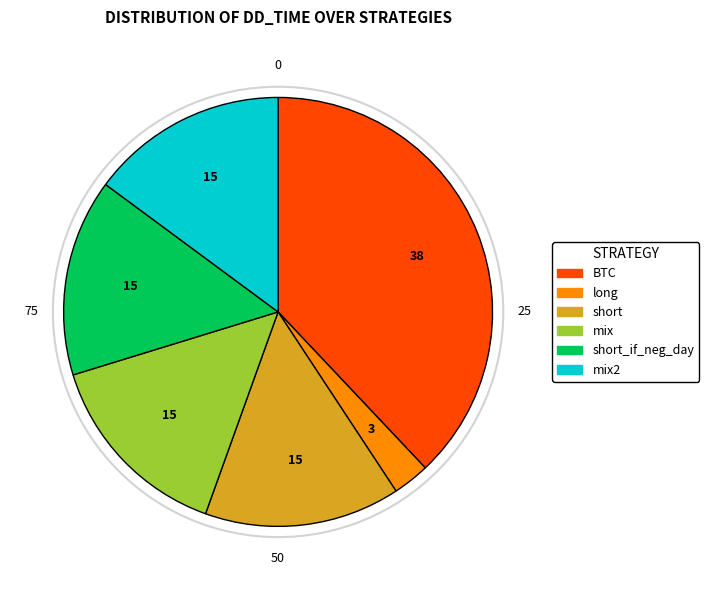

Is there a majority slice in this chart?

No